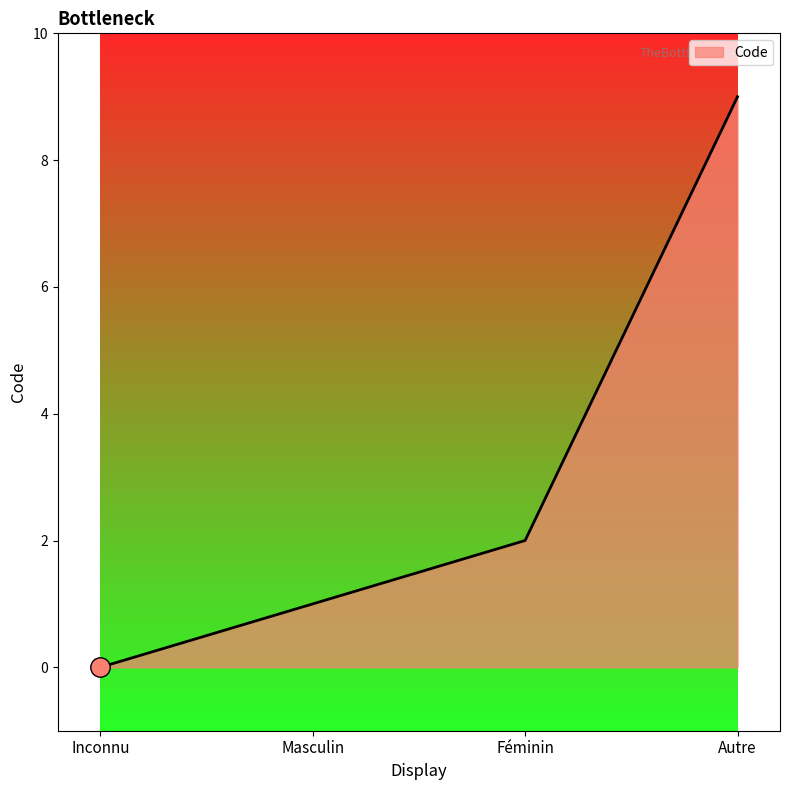

How many positive values are there?

3